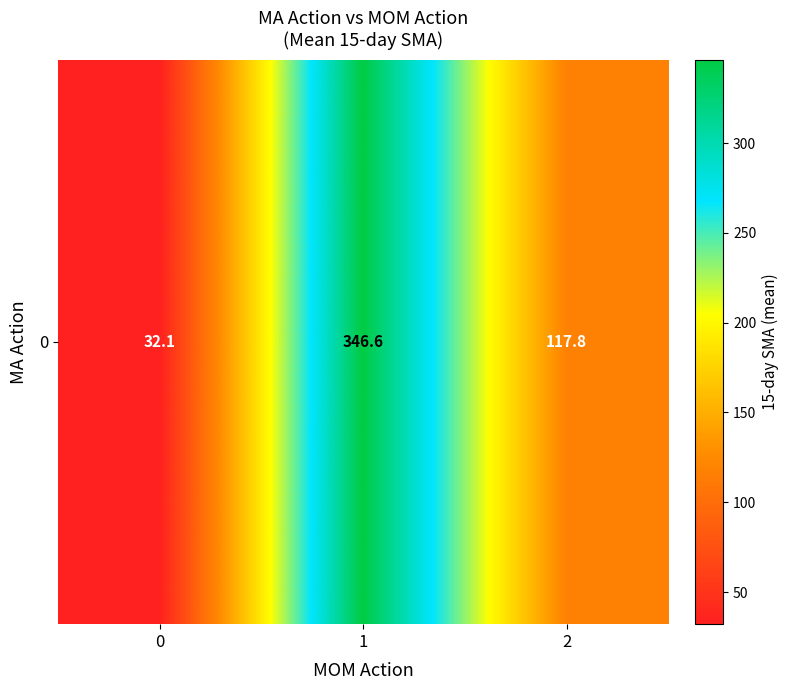

Rank the categories by value from lowest to highest.

0, 2, 1